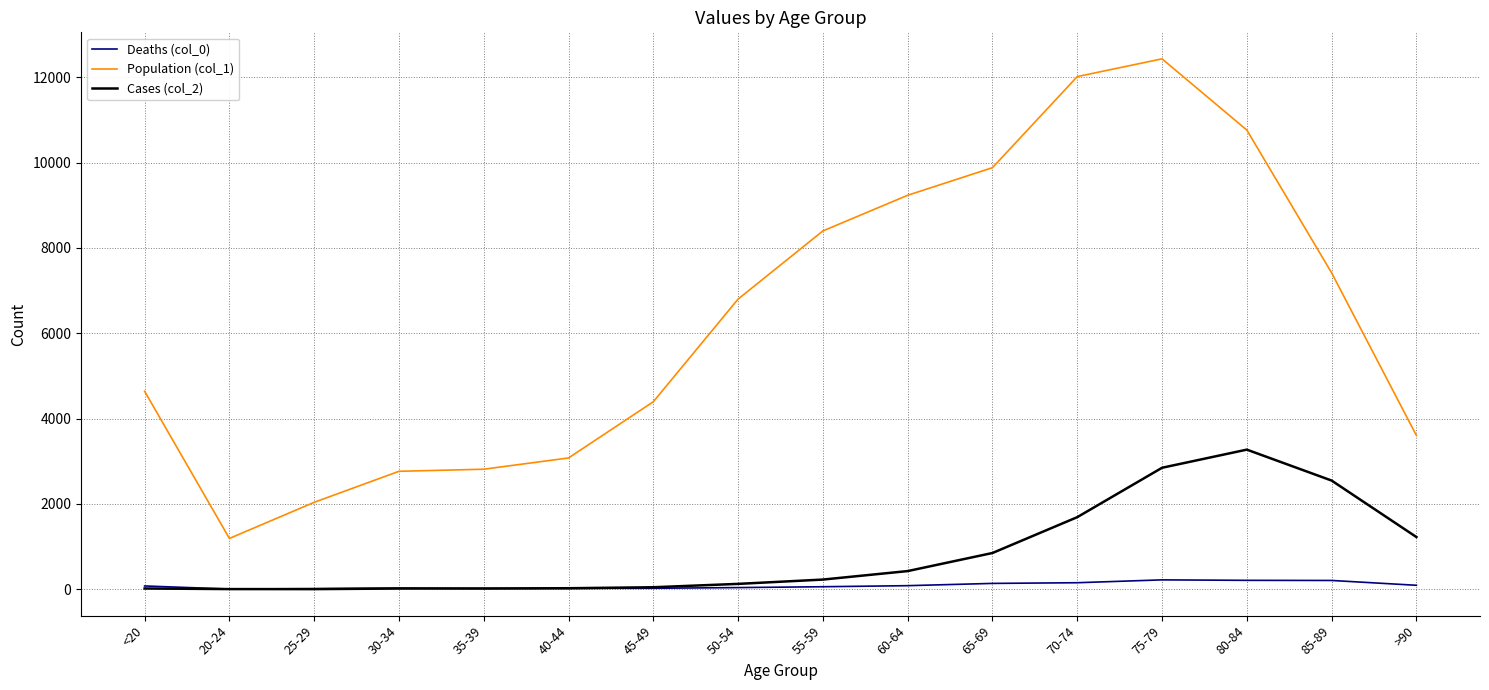

Which series has the largest total across all categories?

Population (col_1)